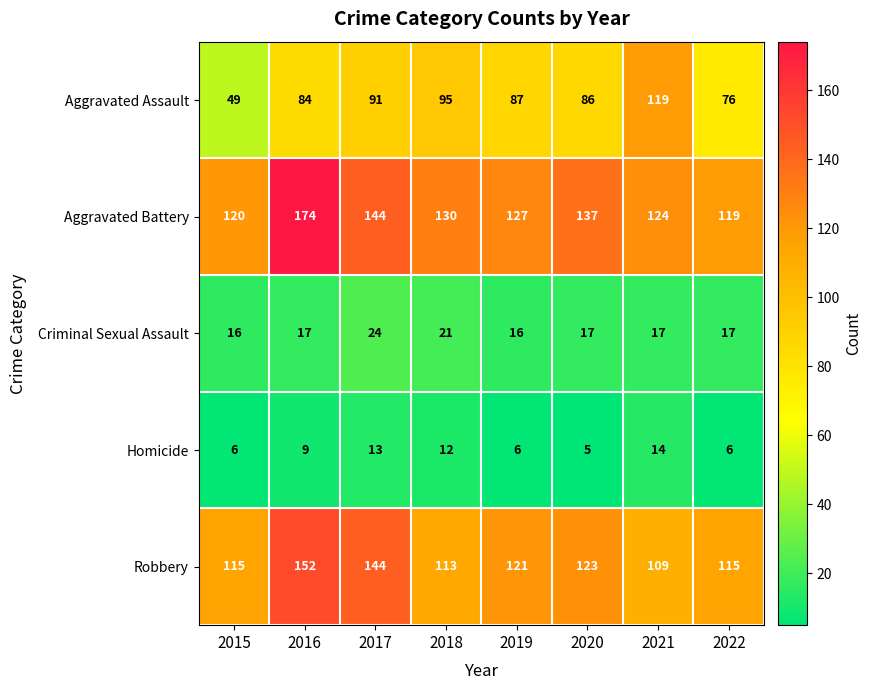

What is the difference between the highest and lowest values at 2017?

131